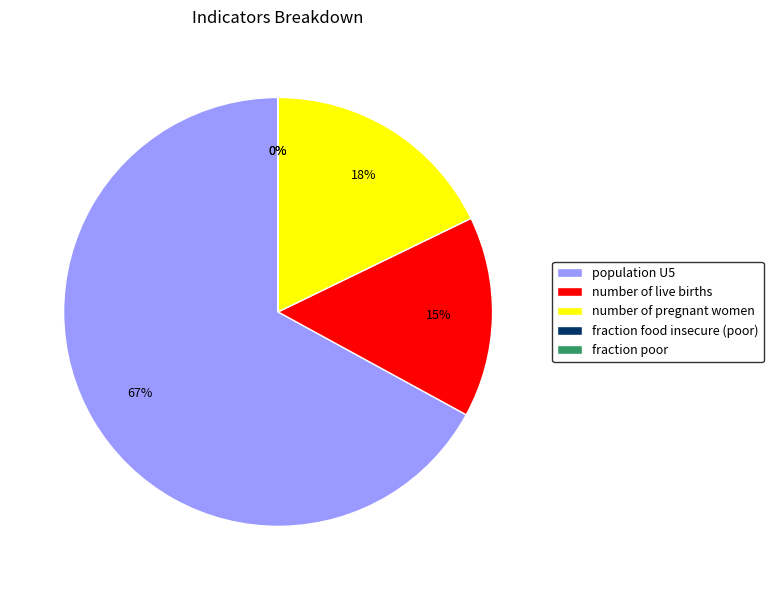

Which slice is the largest?

population U5